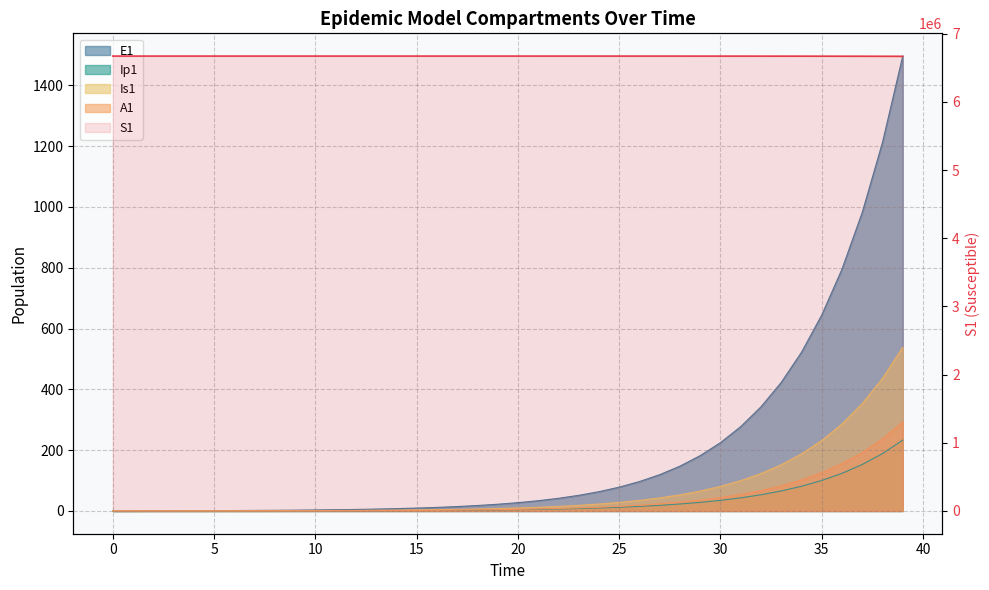

How many data points in S1 are less than 6671031?

20